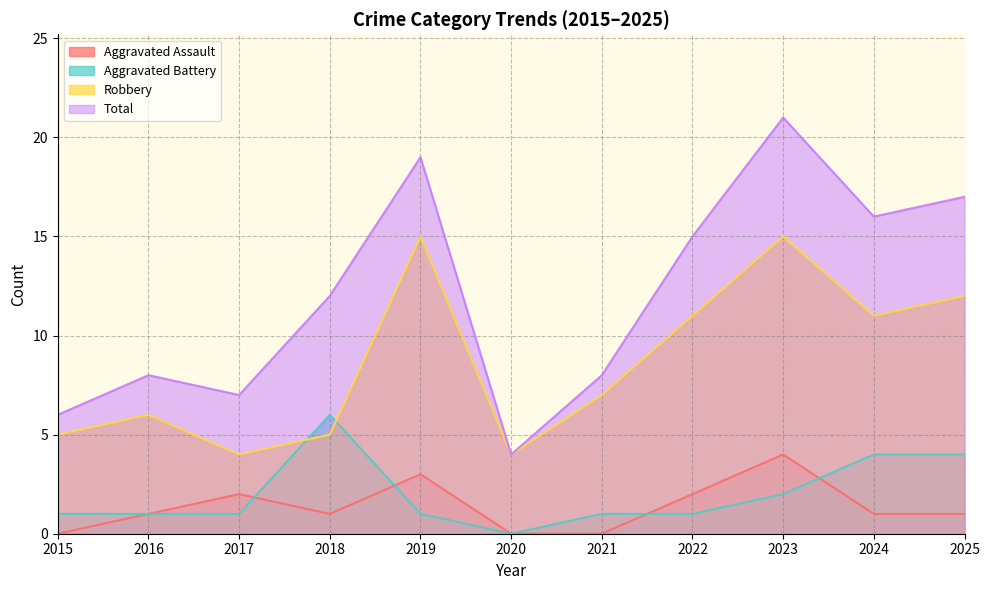

How many lines are shown in the chart?

4